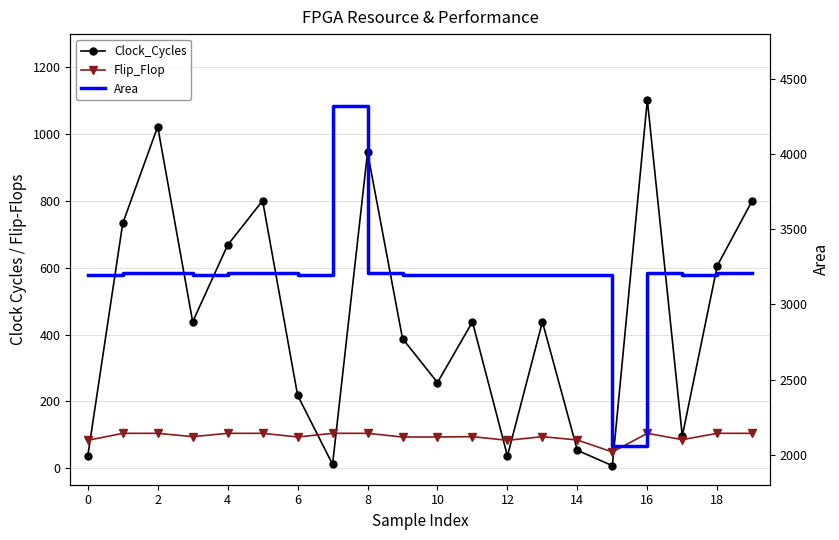

Reading left to right, extract all data points from this chart.

Clock_Cycles: 36	733	1023	438	668	801	218	11	946	388	256	438	36	438	53	7	1103	96	606	801
Flip_Flop: 83	104	104	94	104	104	93	104	104	93	93	94	83	94	84	48	104	85	104	104
Area: 3196	3212	3212	3199	3212	3212	3199	4322	3212	3199	3199	3199	3196	3199	3196	2058	3212	3197	3212	3212